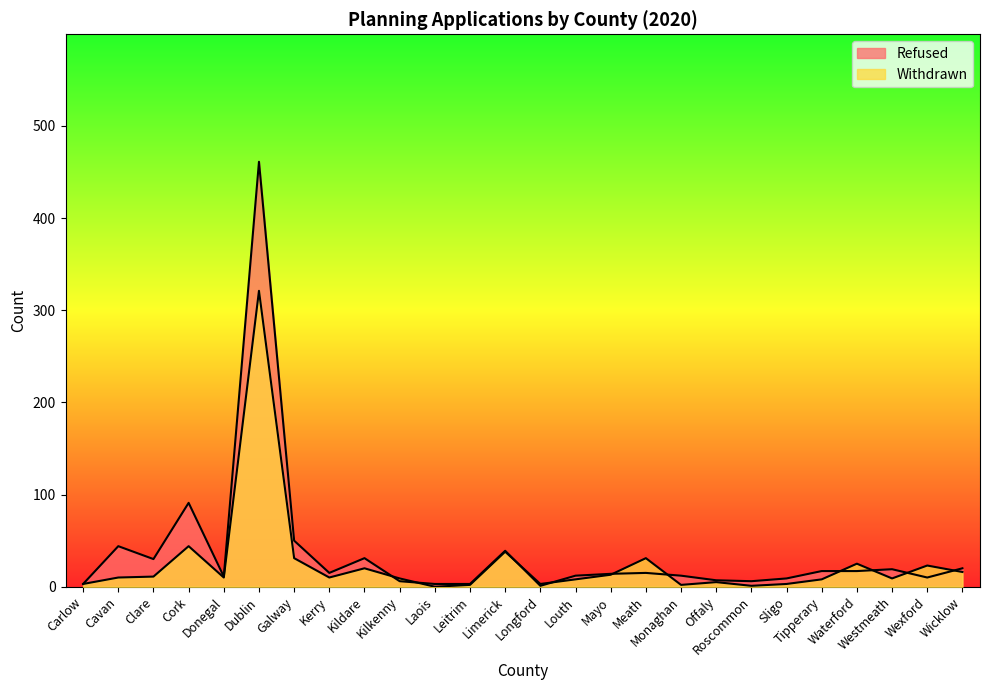

At which category does Withdrawn reach its first local peak?

Cork